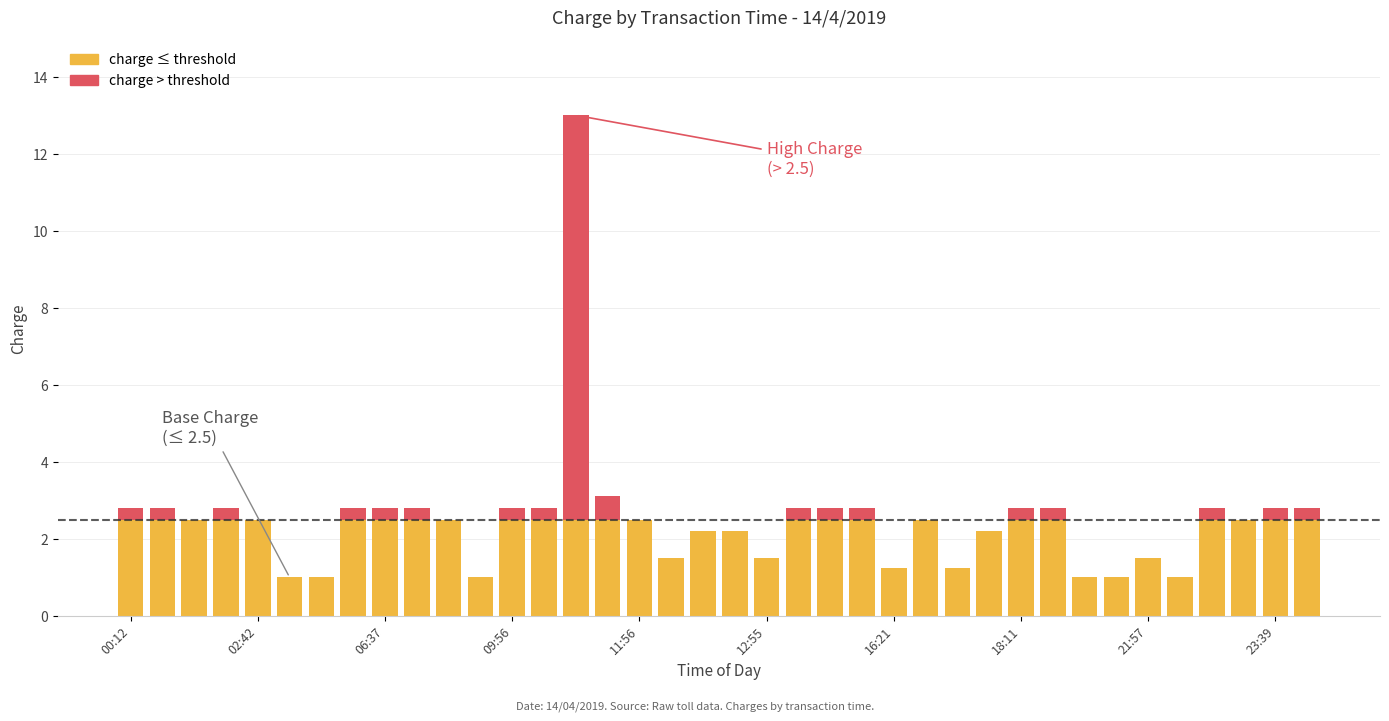

What is the difference between the charge > threshold values at 18 and 21:57?

0.3